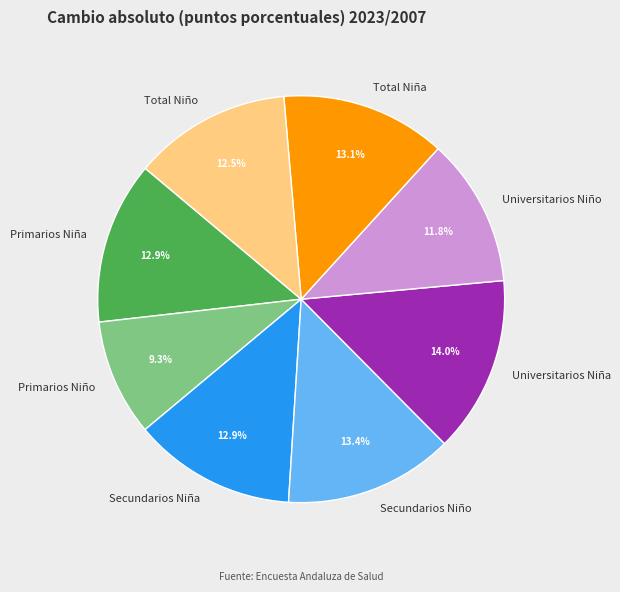

Which slice is the smallest?

Primarios Niño